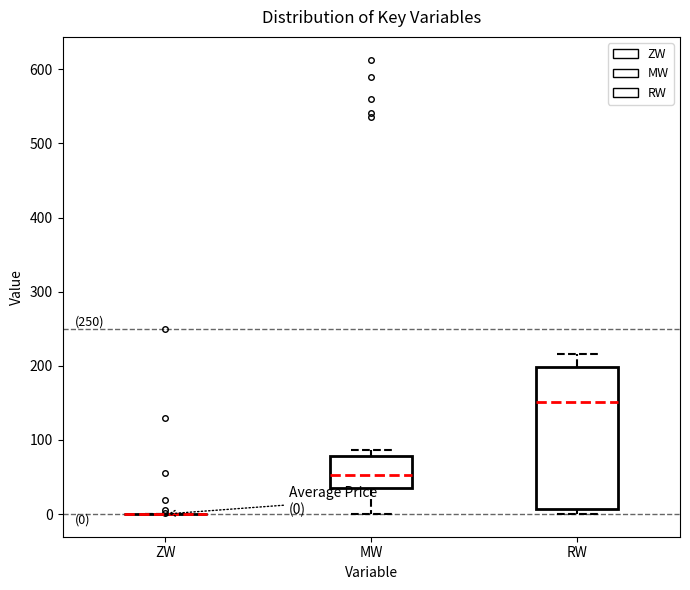

Comparing the boxes themselves (not the whiskers), which one is the tallest?

RW